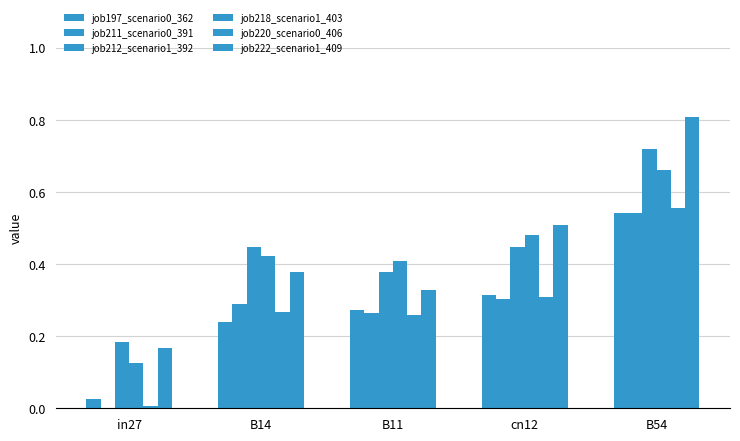

What is the difference between the maximum and minimum values in the job197_scenario0_362 series?

0.5